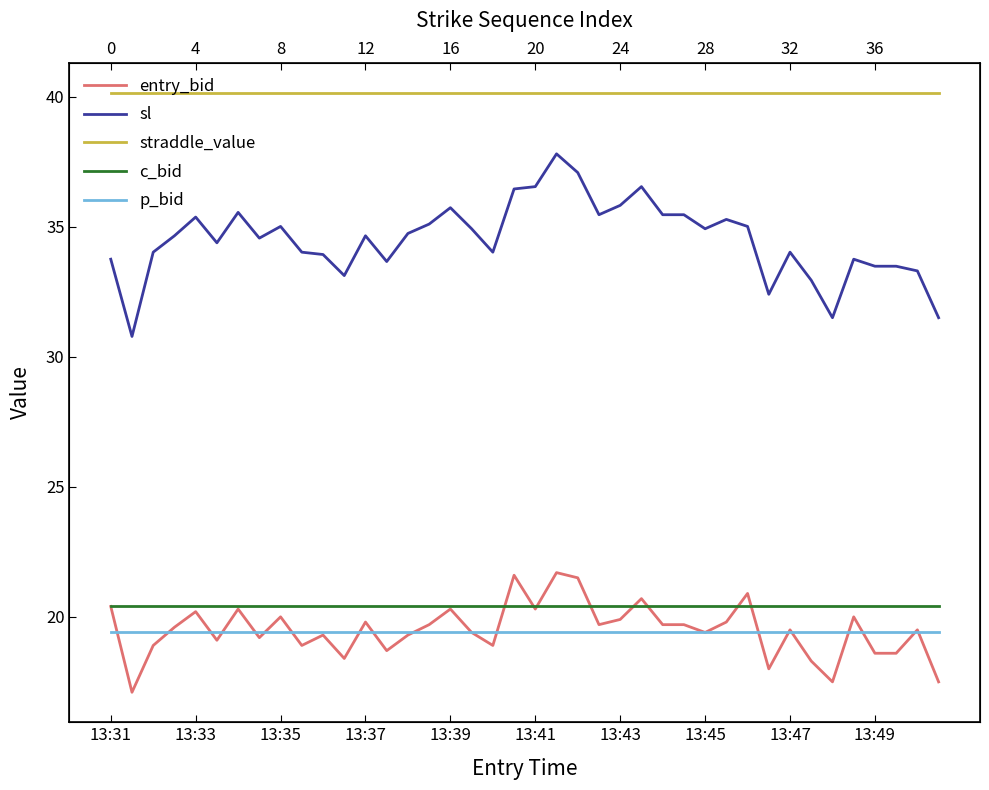

Does the chart display data point markers on the line(s)?

No